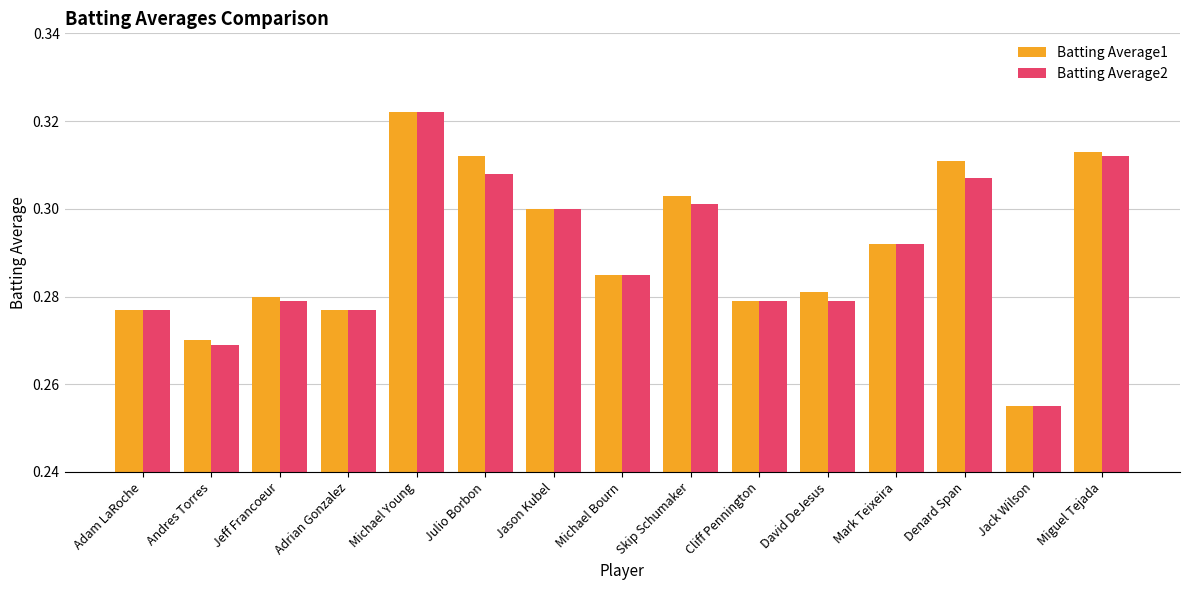

At which category does the chart reach its minimum across all series?

Jack Wilson